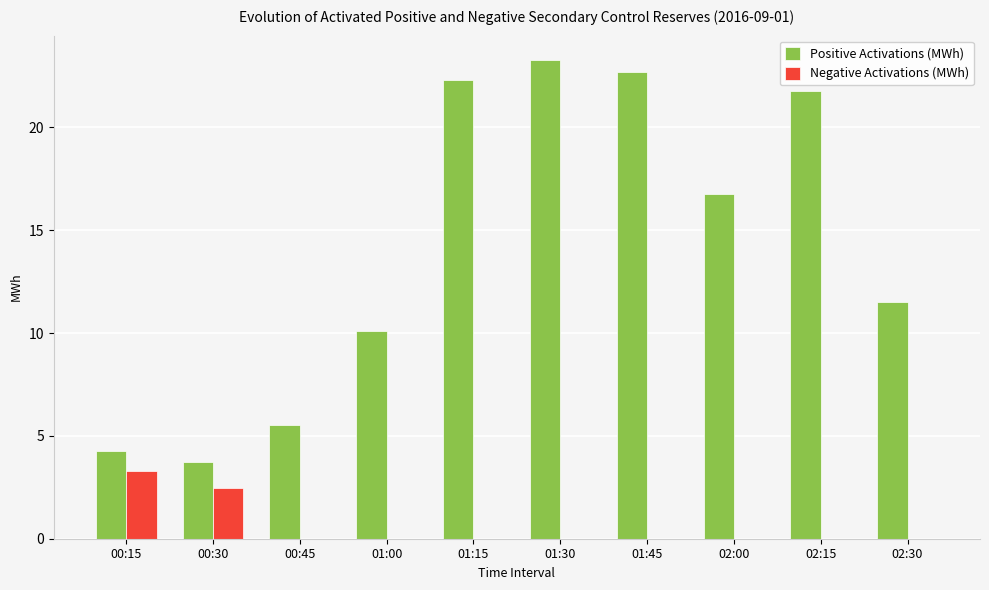

Between 02:15 and 02:30, which series saw the biggest shift?

Positive Activations (MWh)